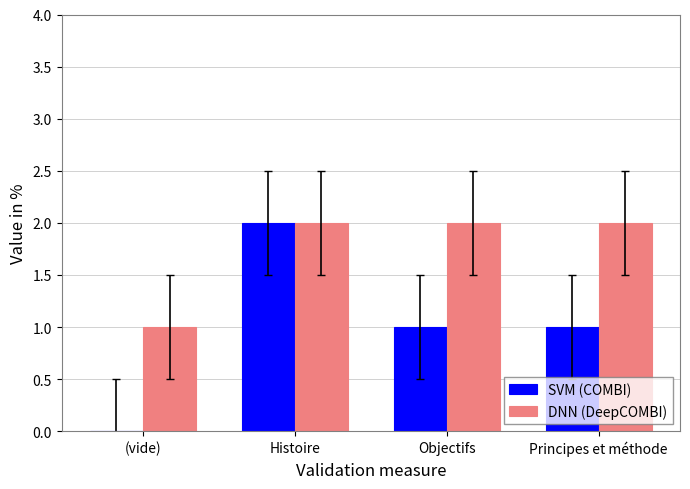

True or false: SVM (COMBI) has a value of 2 at Objectifs.

False